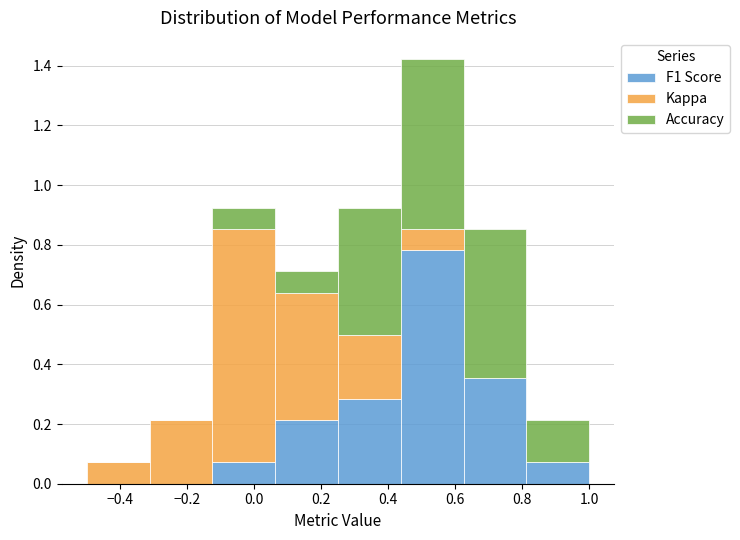

Which range on the x-axis has the tallest stacked bar (by total height)?

0.44 to 0.62